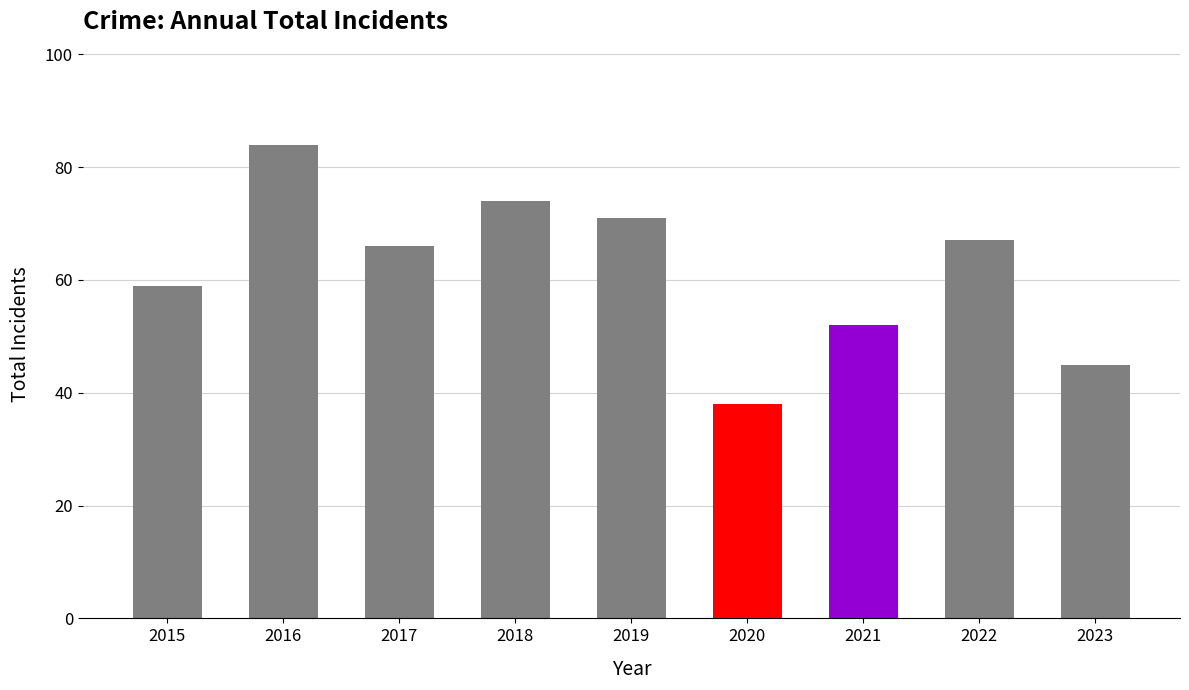

How many categories are shown in the chart?

9